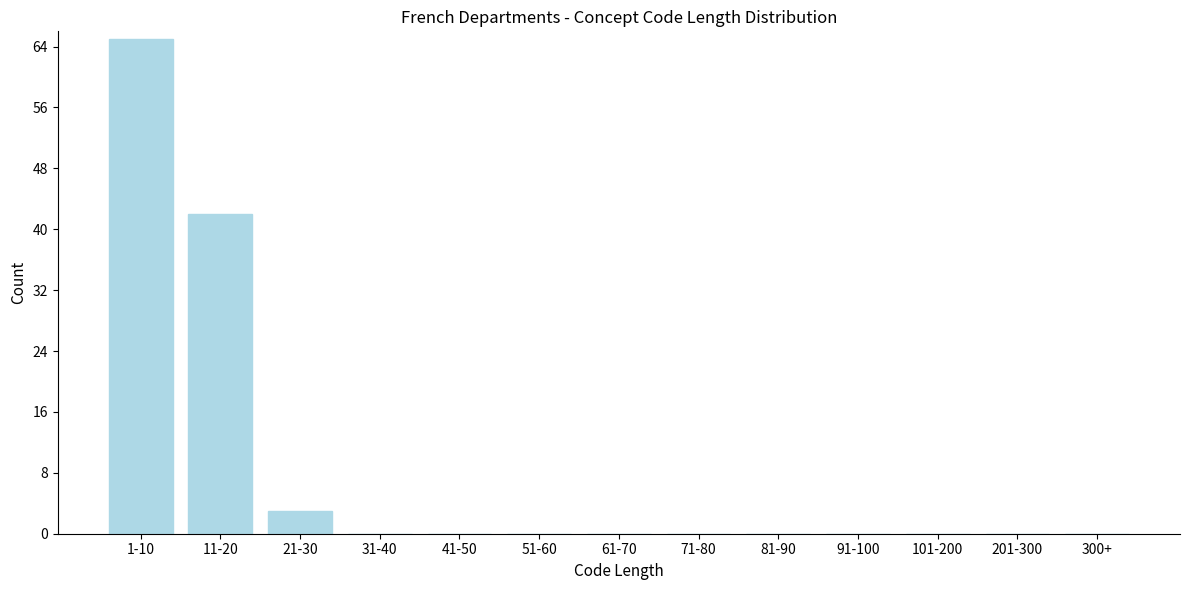

Reading left to right, extract all data points from this chart.

1-10=65	11-20=42	21-30=3	31-40=0	41-50=0	51-60=0	61-70=0	71-80=0	81-90=0	91-100=0	101-200=0	201-300=0	300+=0